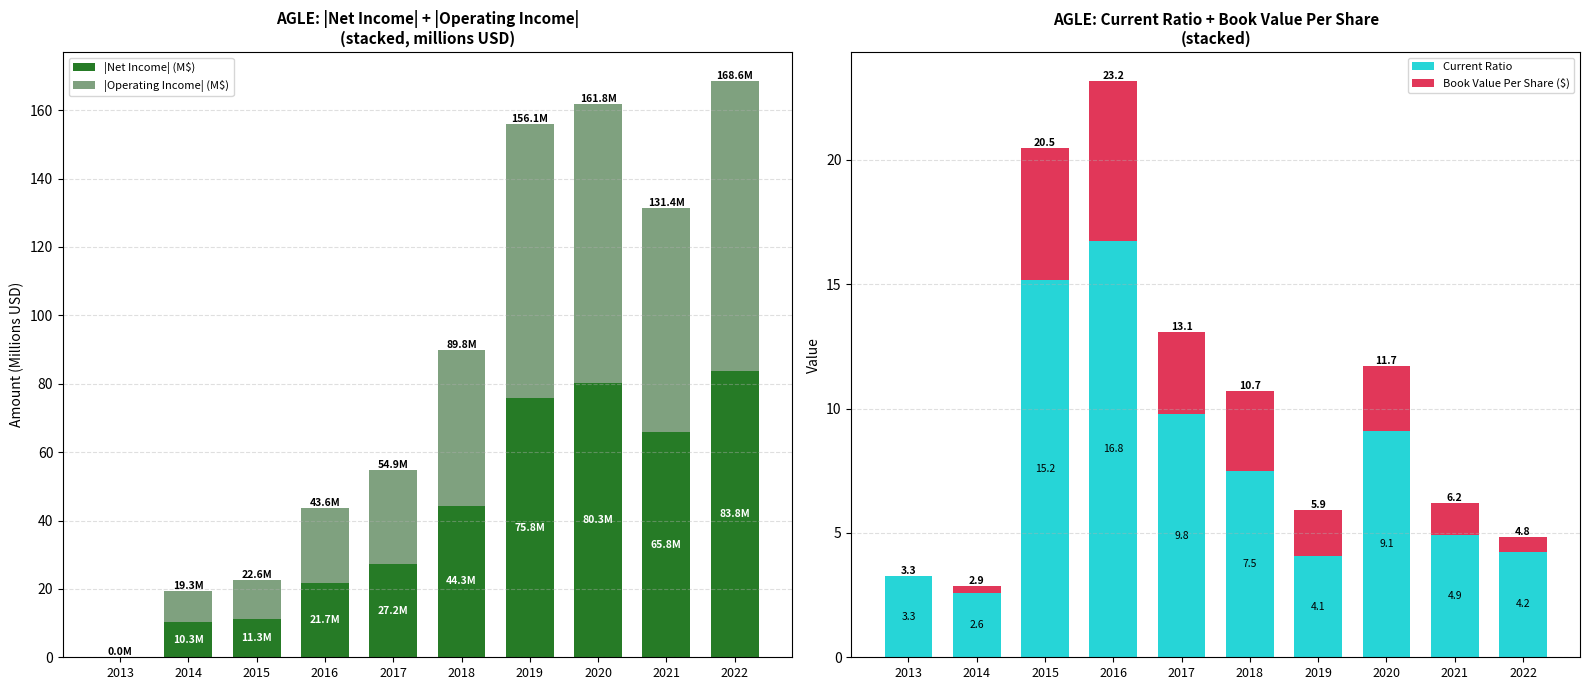

True or false: Book Value Per Share ($) has a value of 4.1 at 2020.

False